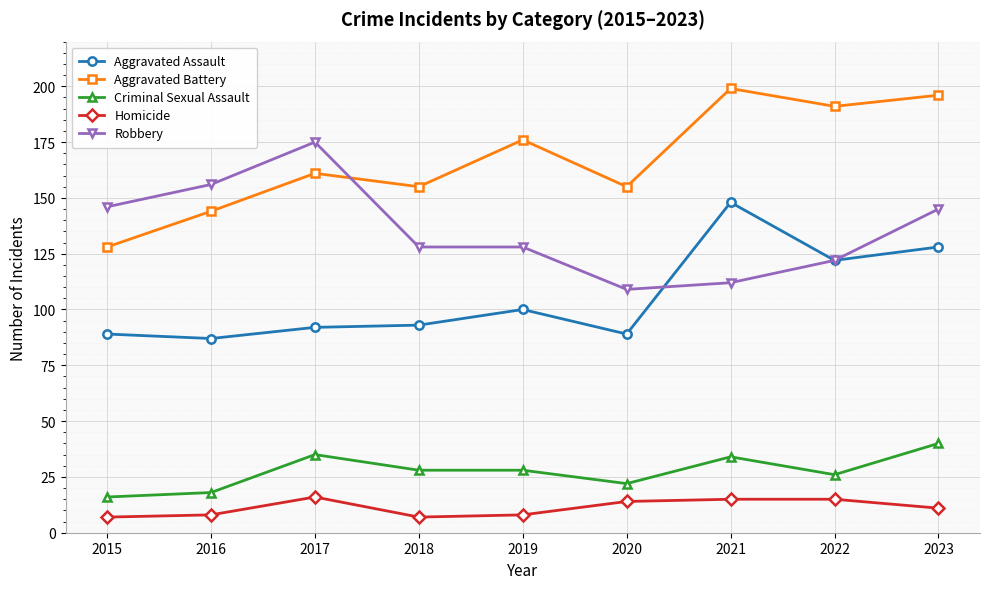

Reading left to right, list all the values displayed in this chart.

Aggravated Assault: 89	87	92	93	100	89	148	122	128
Aggravated Battery: 128	144	161	155	176	155	199	191	196
Criminal Sexual Assault: 16	18	35	28	28	22	34	26	40
Homicide: 7	8	16	7	8	14	15	15	11
Robbery: 146	156	175	128	128	109	112	122	145